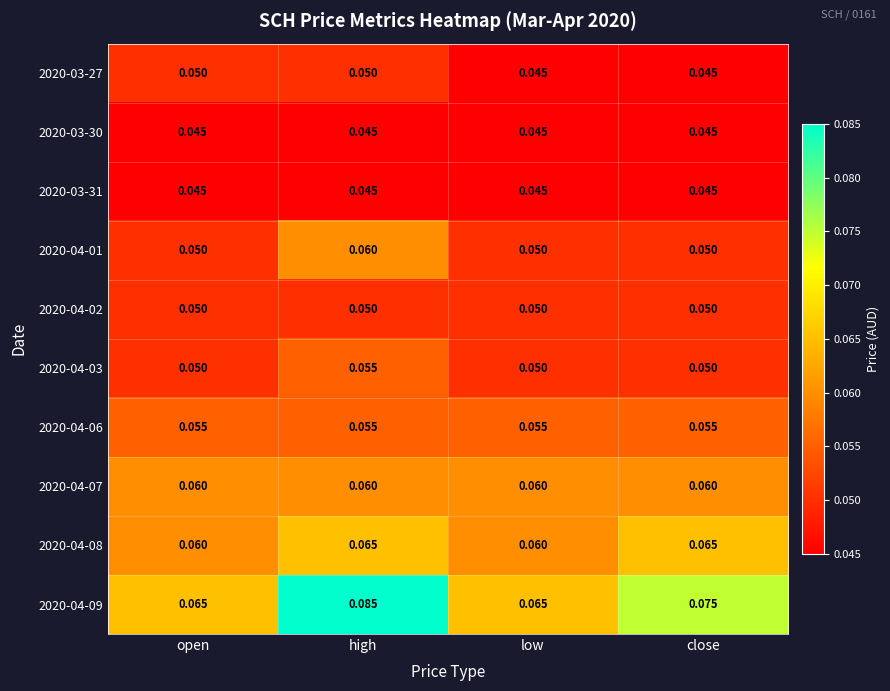

Count the number of categories in the chart.

4